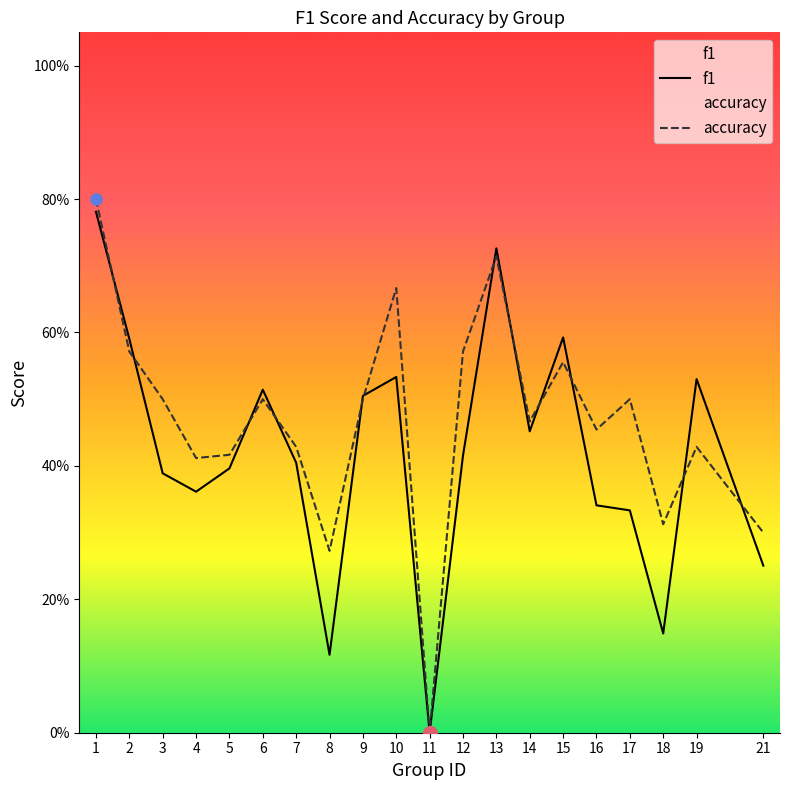

What are all the series names shown in the legend?

f1, accuracy